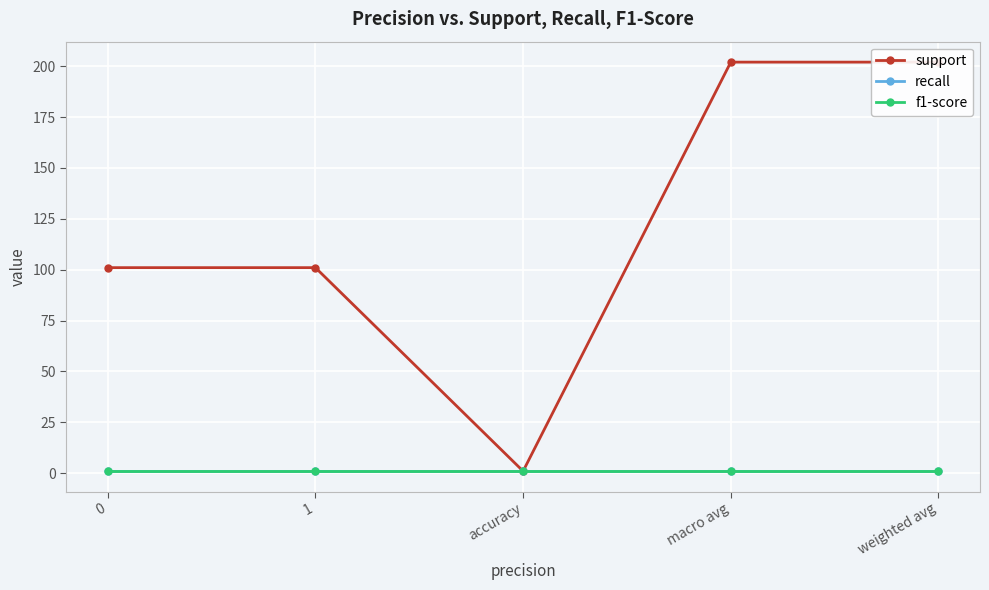

How many lines are shown in the chart?

3